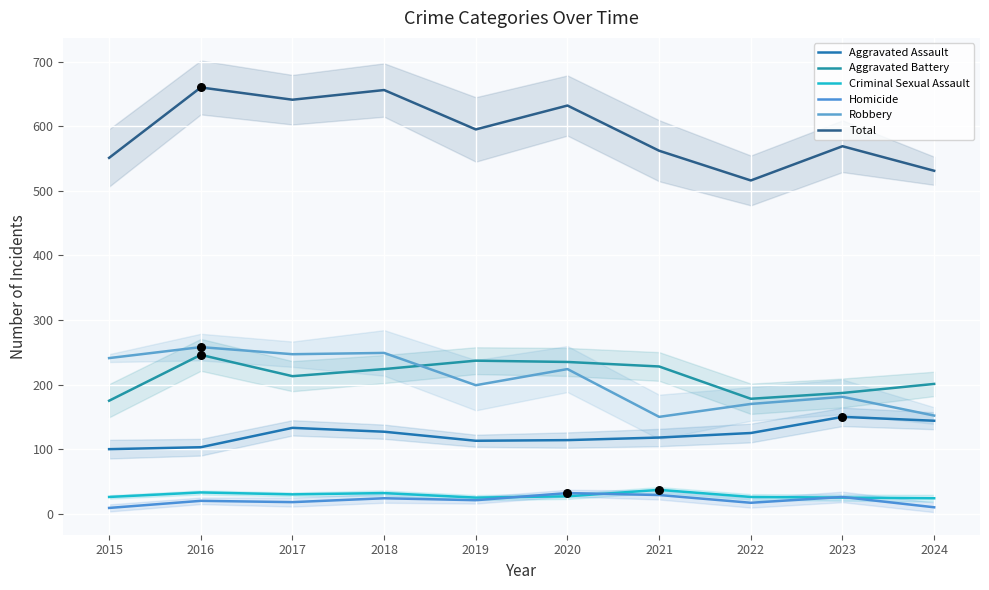

Which series has the largest total across all categories?

Total